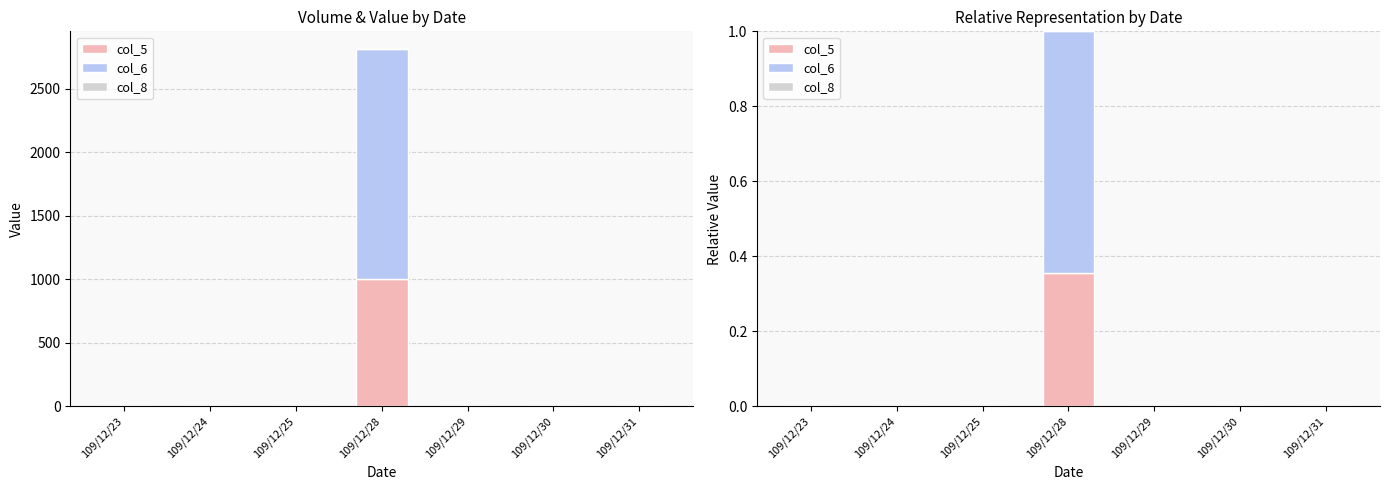

The value of col_5 at 109/12/23 is 0.2. True or false?

False